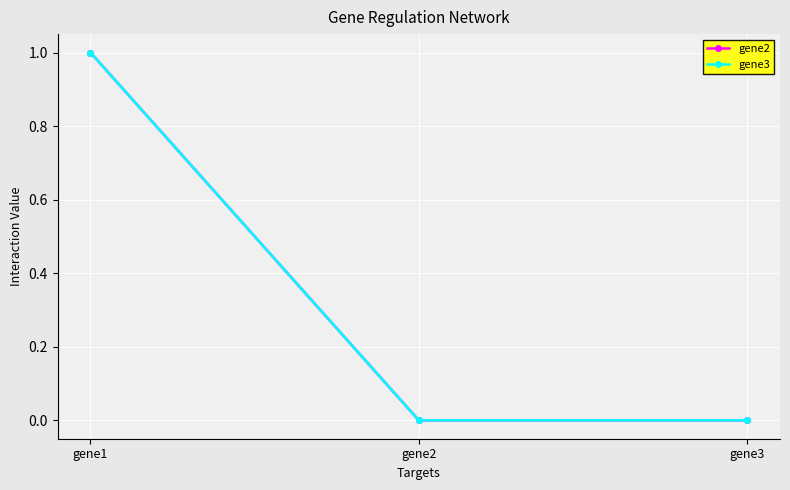

Is the value of gene3 at gene3 greater than the value of gene2 at gene2?

No